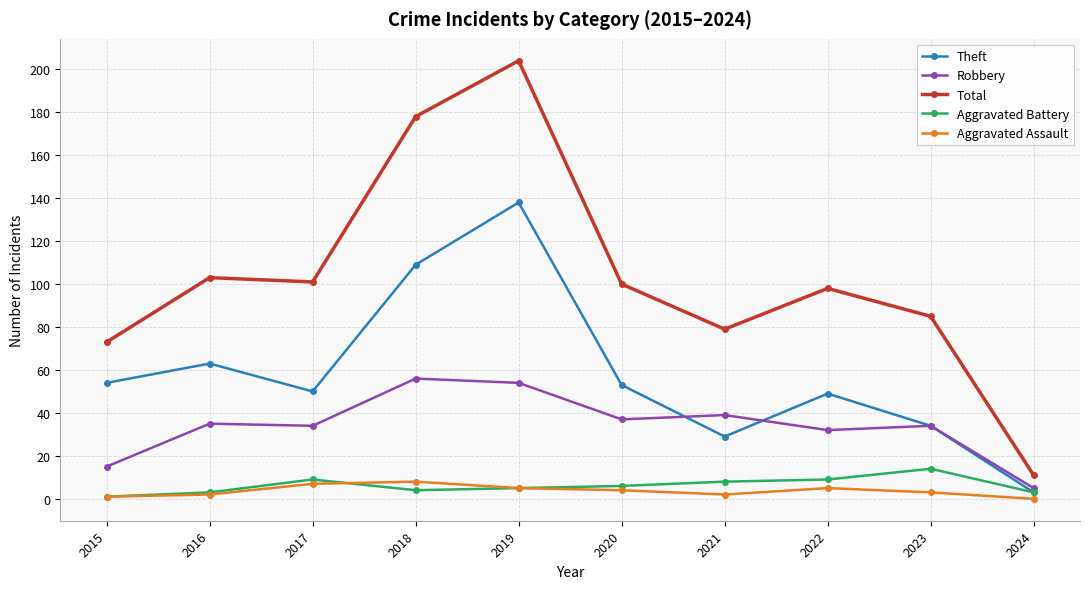

Does the chart display data point markers on the line(s)?

Yes